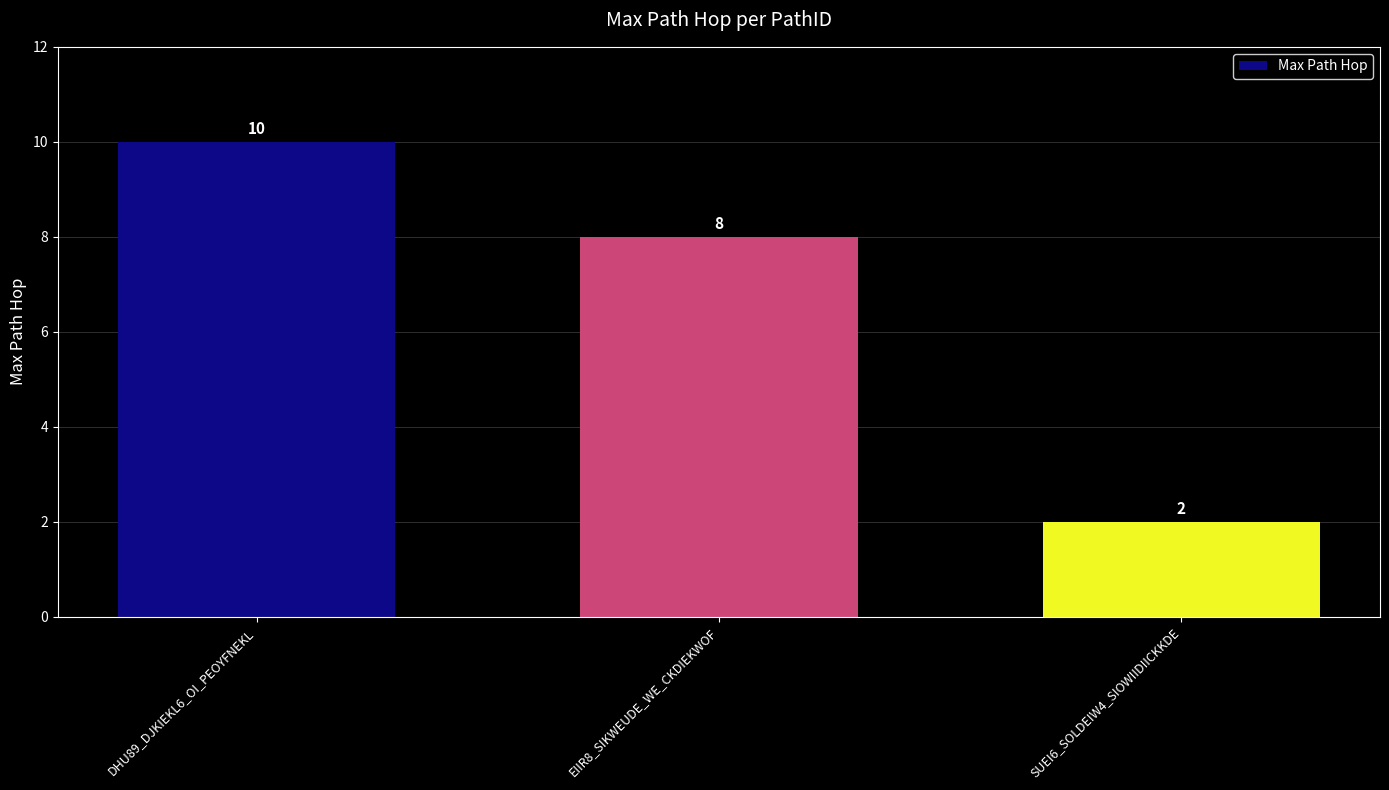

List the labels in order of value, largest first.

DHU89_DJKIEKL6_OI_PEOYFNEKL, EIIR8_SIKWEUDE_WE_CKDIEKWOF, SUEI6_SOLDEIW4_SIOWIIDIICKKDE